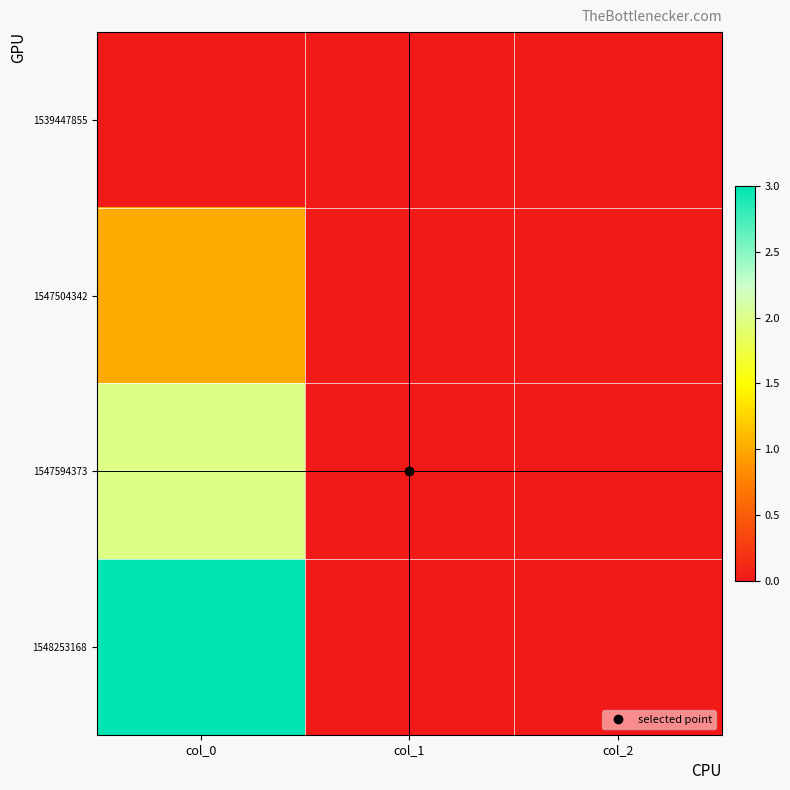

Which series has the widest spread of values?

1548253168